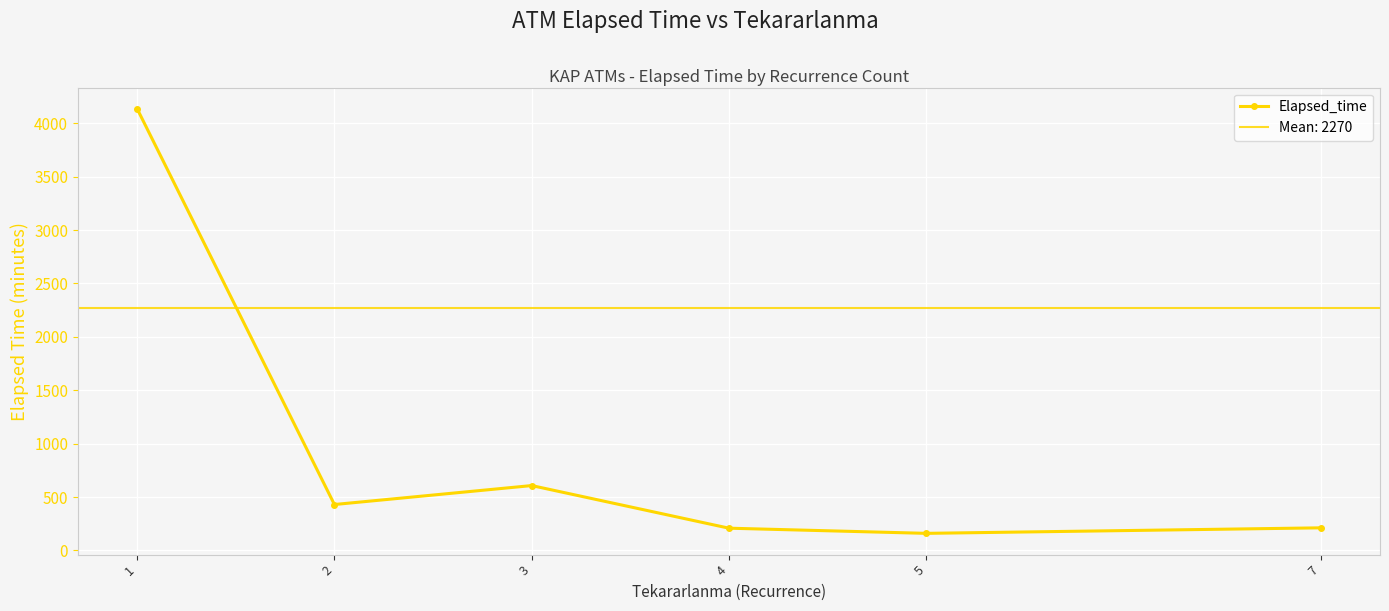

List the labels in order of value, smallest first.

5, 4, 7, 2, 3, 1